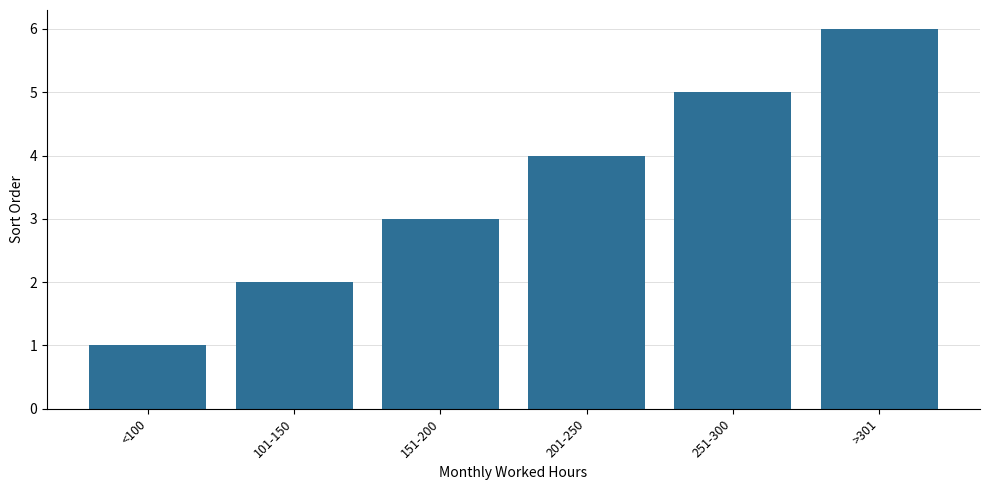

Is it true that the value at 251-300 is 1?

False